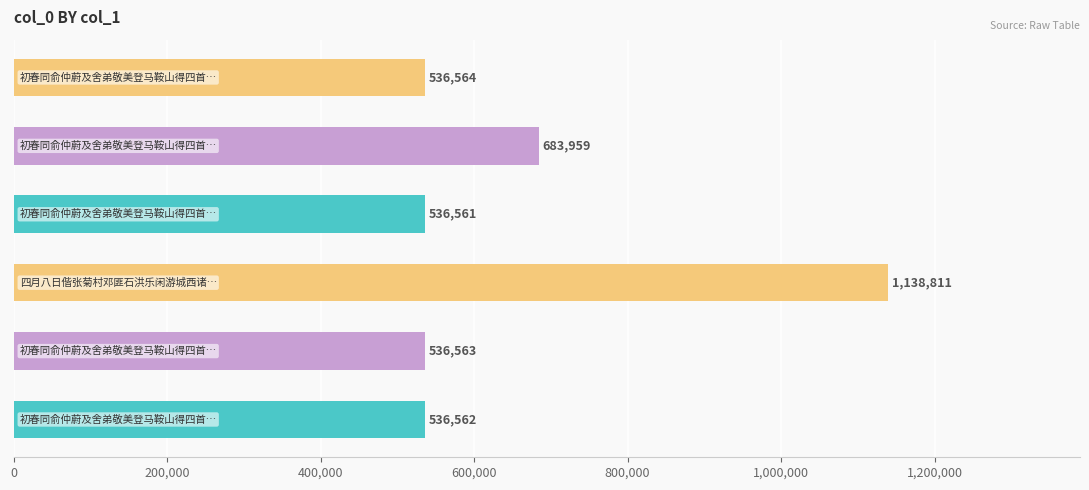

Are the bars horizontal?

Yes